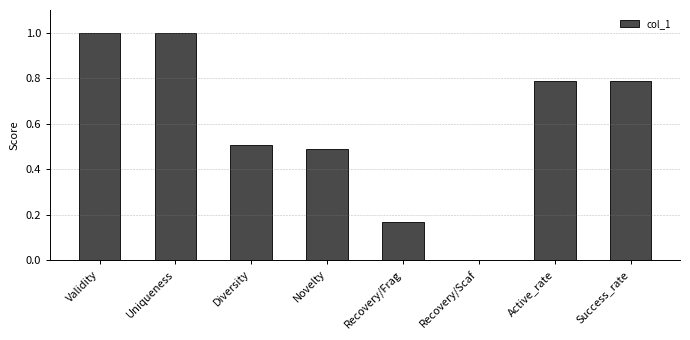

What is the difference between the values at Success_rate and Diversity?

0.3